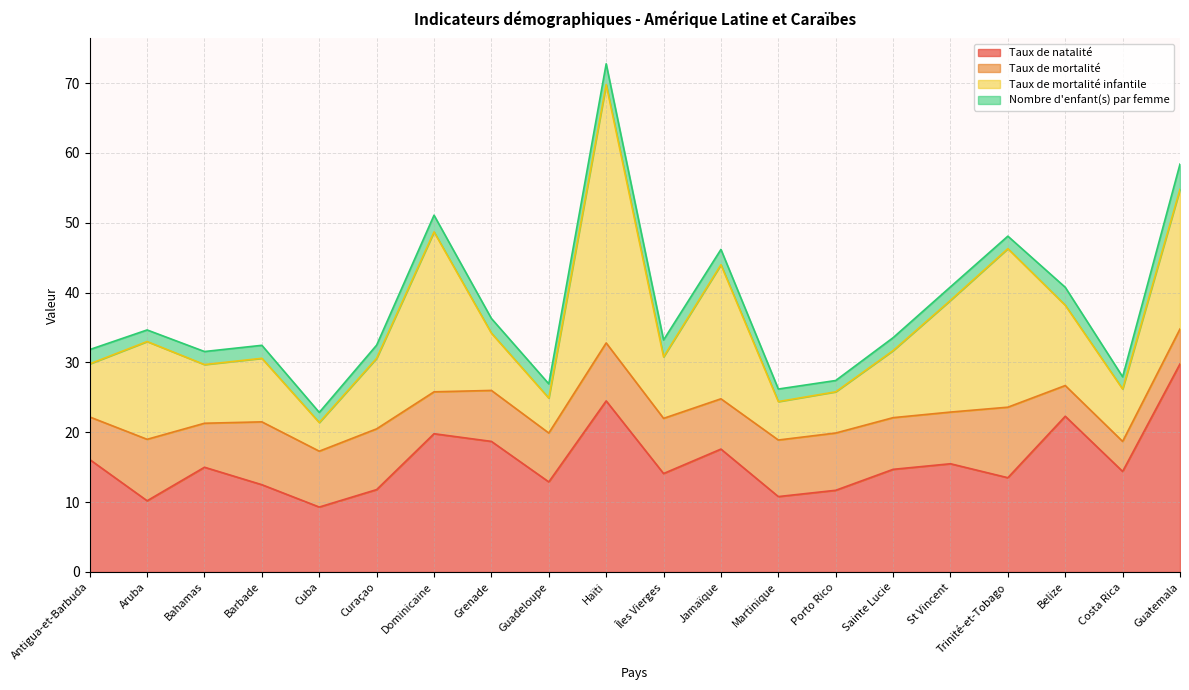

What is the difference between the Nombre d'enfant(s) par femme values at Porto Rico and Belize?

0.9